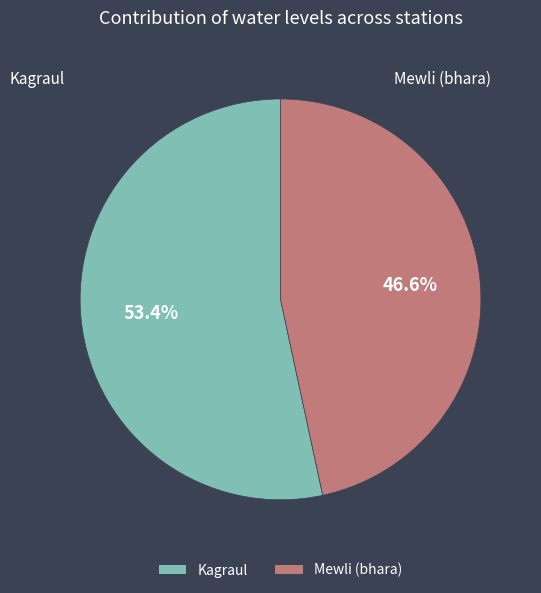

Is there a majority slice in this chart?

Yes